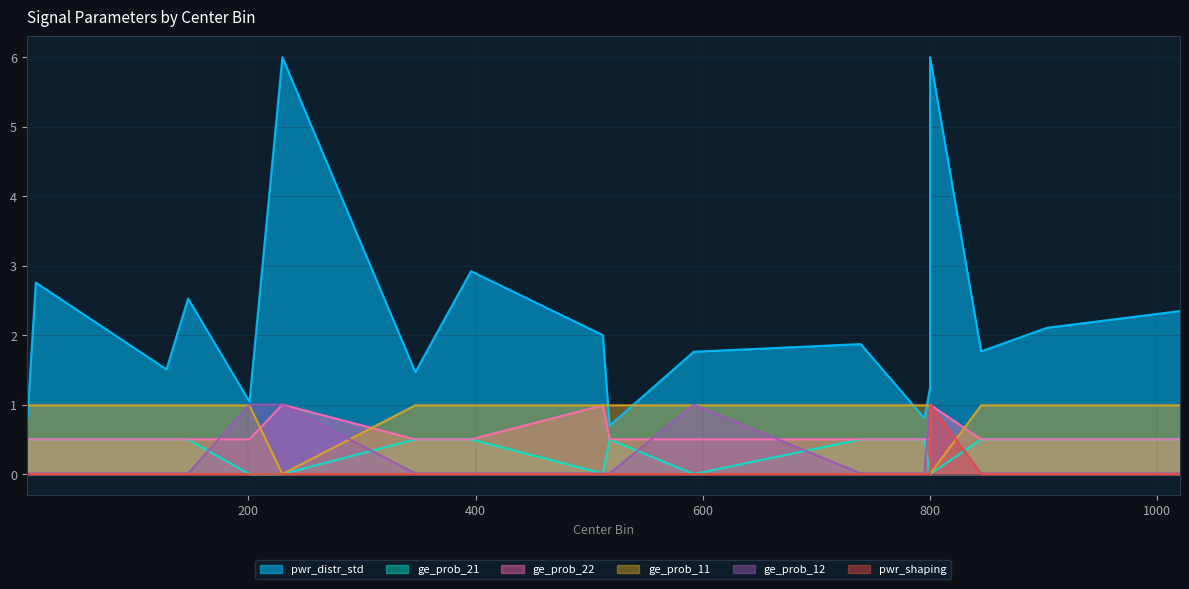

How many times do ge_prob_11 and pwr_distr_std cross each other?

5